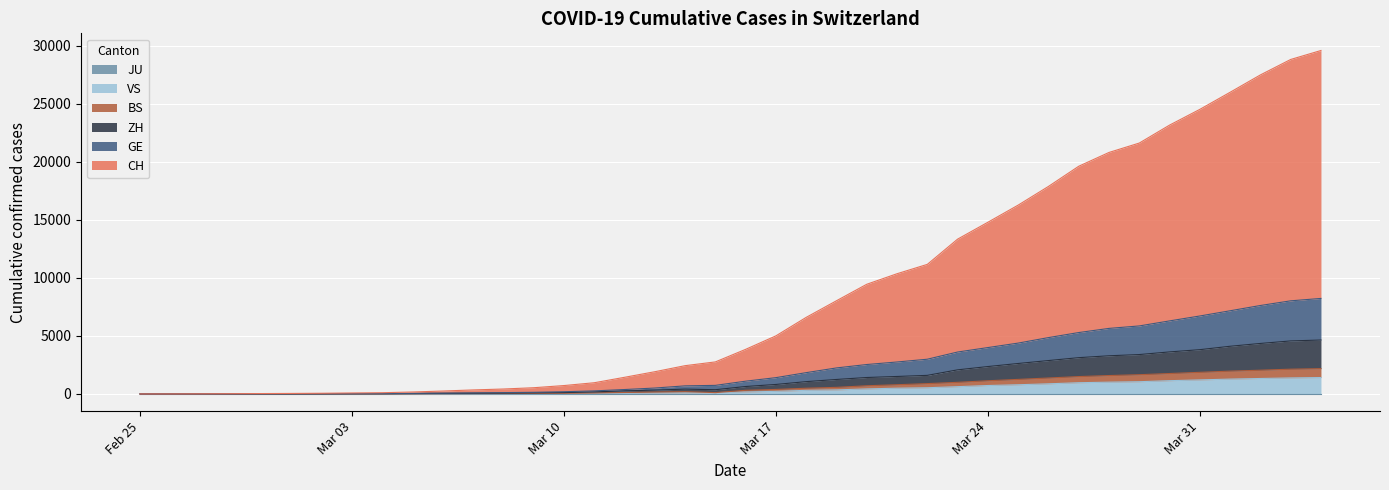

True or false: VS has more than 2 points higher than both neighbors.

False